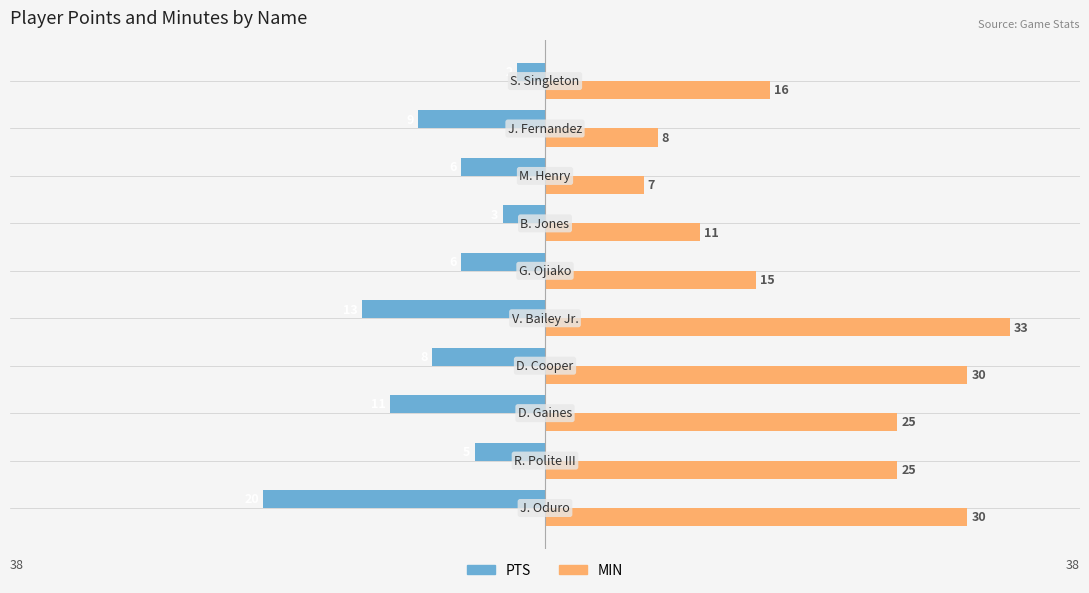

Which series has the largest range (max minus min)?

MIN